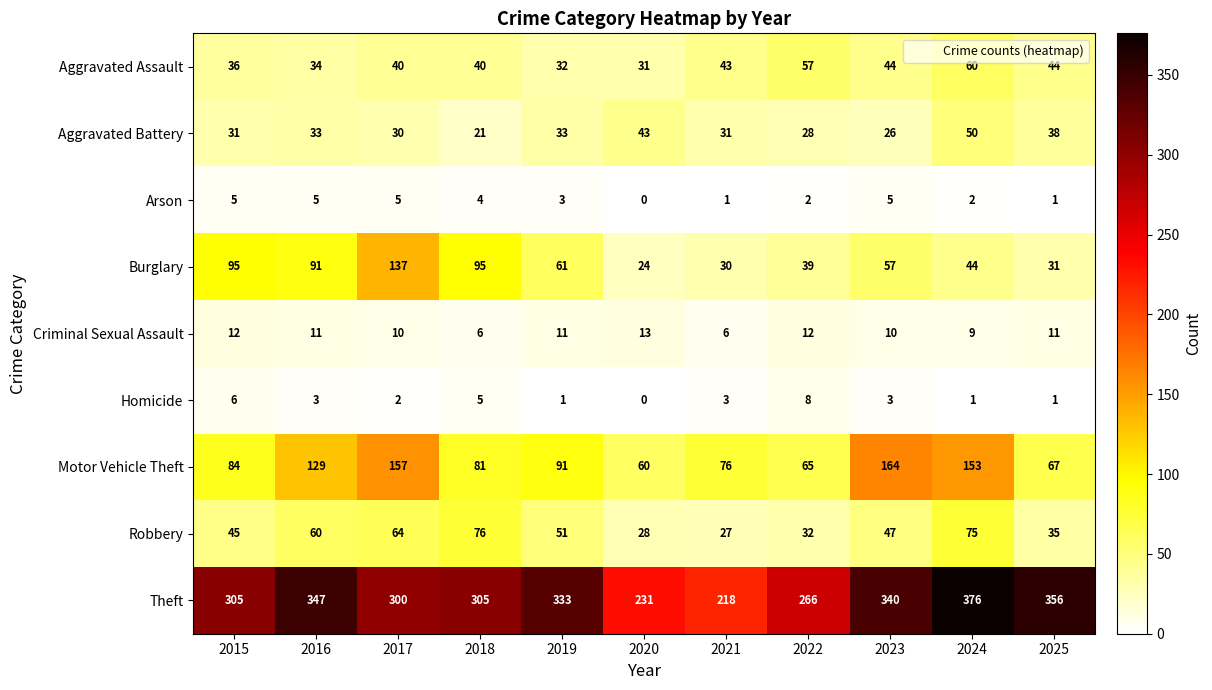

What is the sum of all Robbery values?

540